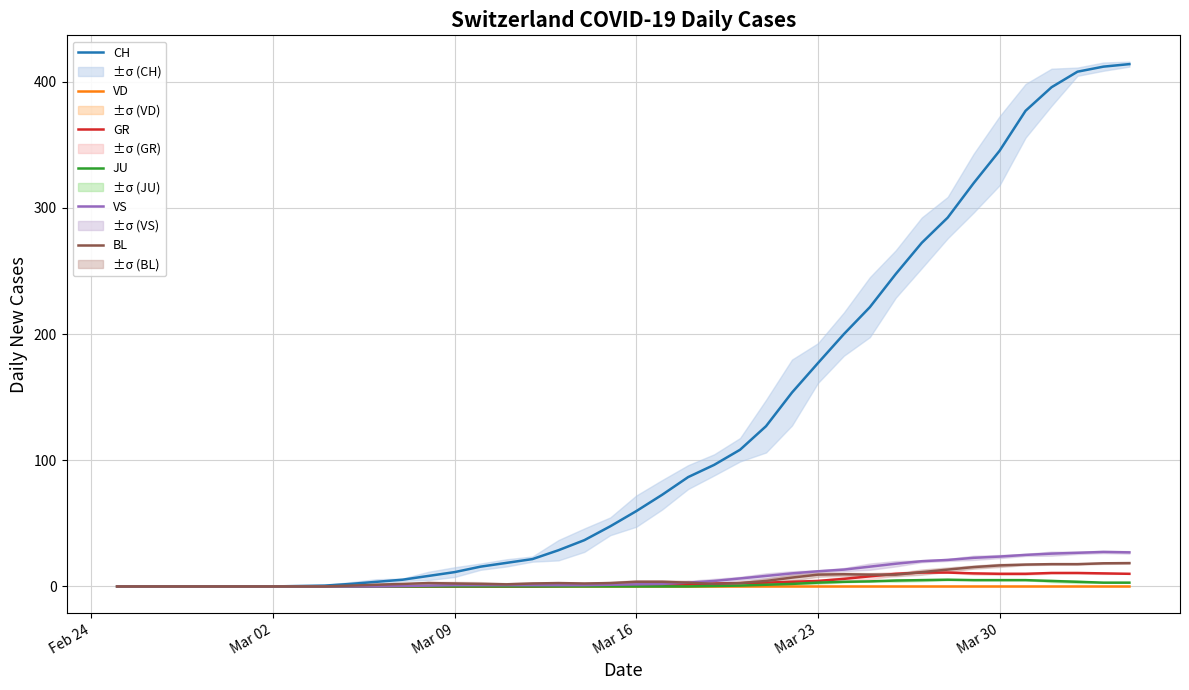

Which series has the largest total across all categories?

CH